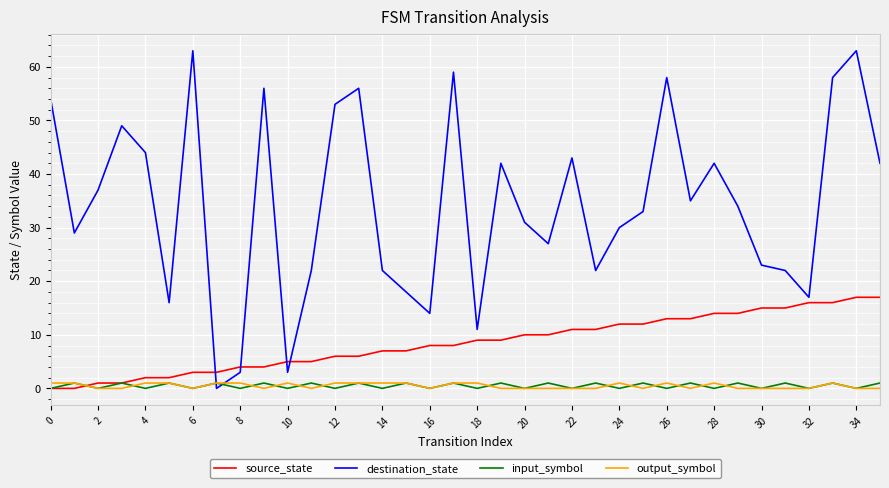

Reading right to left, what are all the values shown in this chart?

source_state: 17	17	16	16	15	15	14	14	13	13	12	12	11	11	10	10	9	9	8	8	7	7	6	6	5	5	4	4	3	3	2	2	1	1	0	0
destination_state: 42	63	58	17	22	23	34	42	35	58	33	30	22	43	27	31	42	11	59	14	18	22	56	53	22	3	56	3	0	63	16	44	49	37	29	54
input_symbol: 1	0	1	0	1	0	1	0	1	0	1	0	1	0	1	0	1	0	1	0	1	0	1	0	1	0	1	0	1	0	1	0	1	0	1	0
output_symbol: 0	0	1	0	0	0	0	1	0	1	0	1	0	0	0	0	0	1	1	0	1	1	1	1	0	1	0	1	1	0	1	1	0	0	1	1